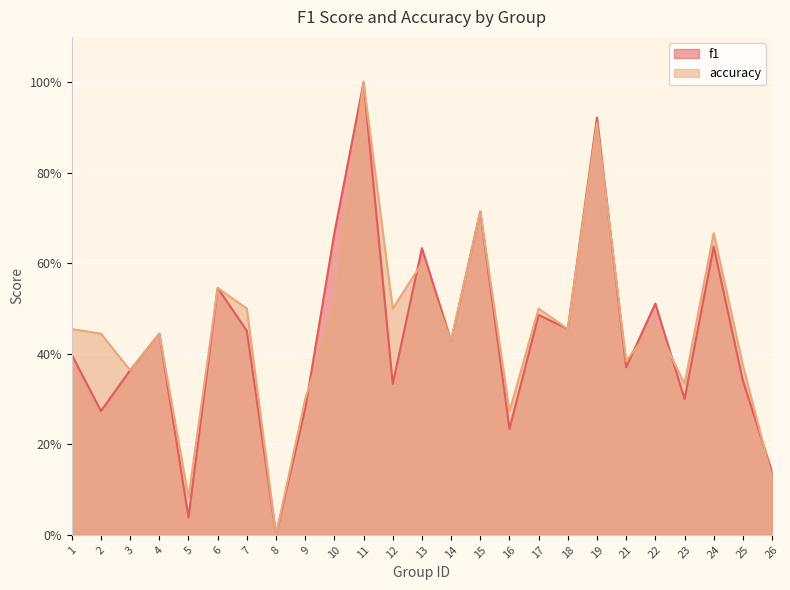

The value of accuracy at 3 is 0.5. True or false?

False